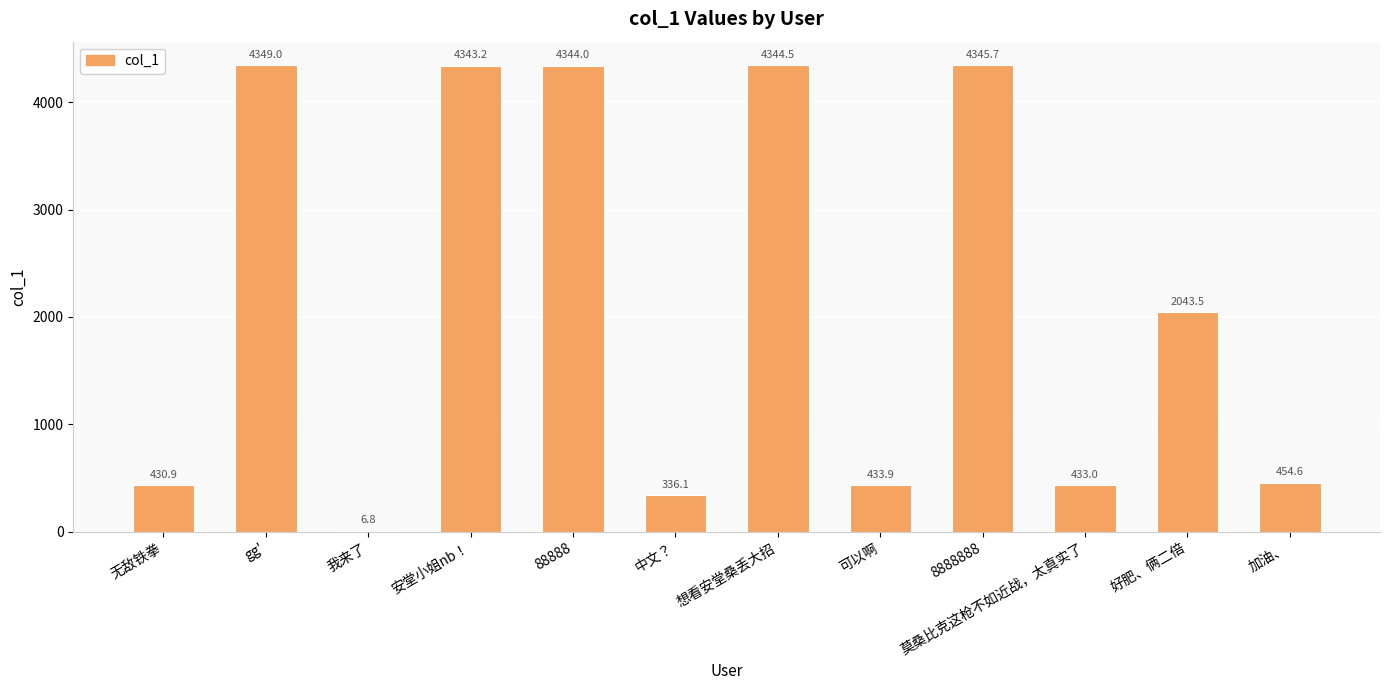

What is the greatest value displayed?

4349.0